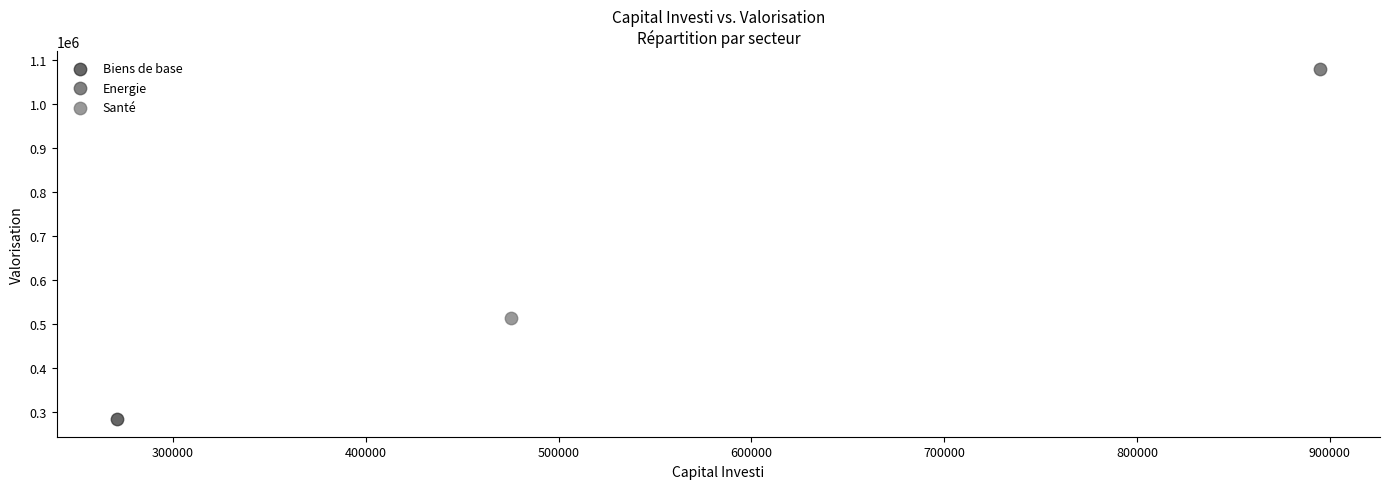

What are all the series names shown in the legend?

Biens de base, Energie, Santé